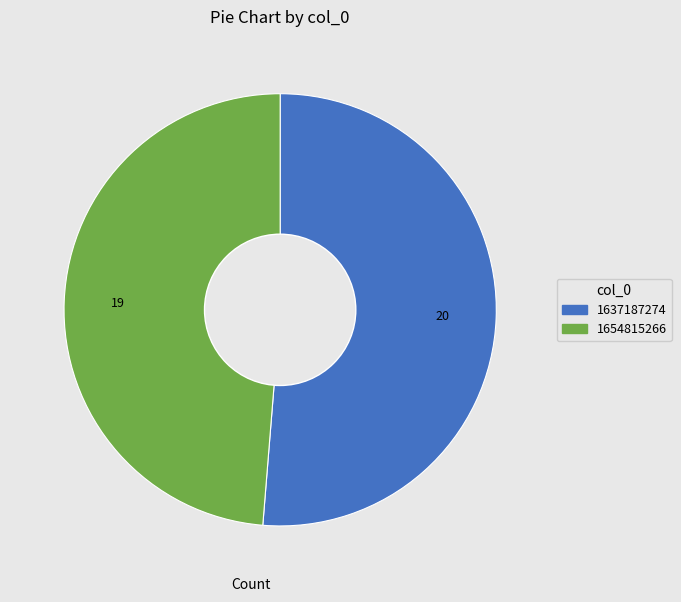

Is there any slice that represents more than half of the pie?

Yes